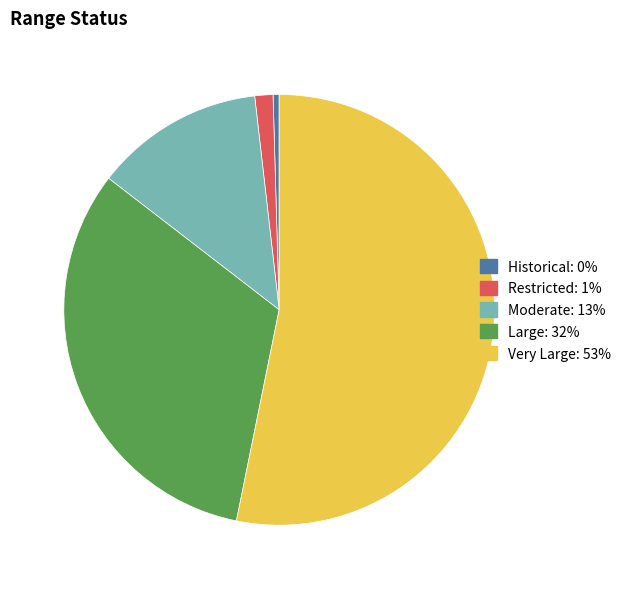

How many segments does this pie chart have?

5